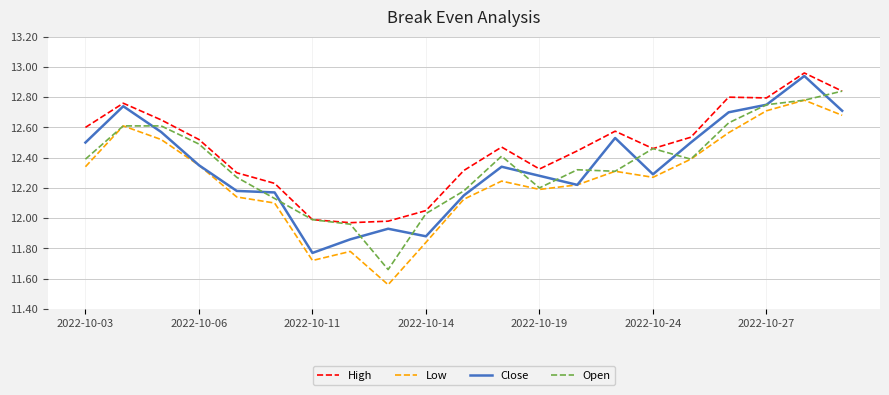

True or false: Low and High intersect in this chart.

False